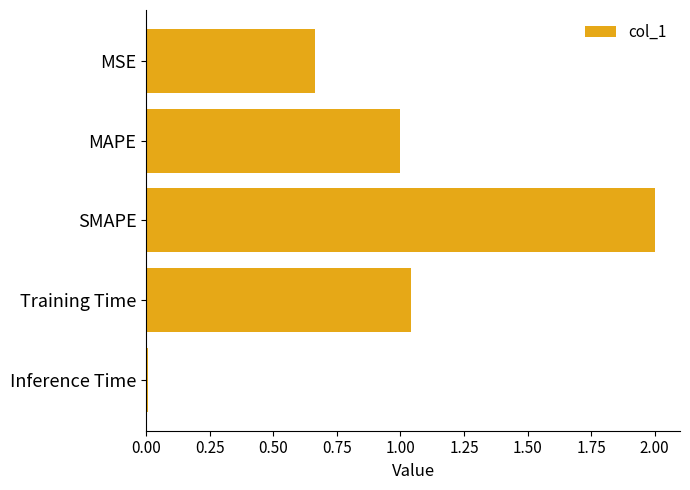

Is it true that the value at Training Time is 1.0?

True